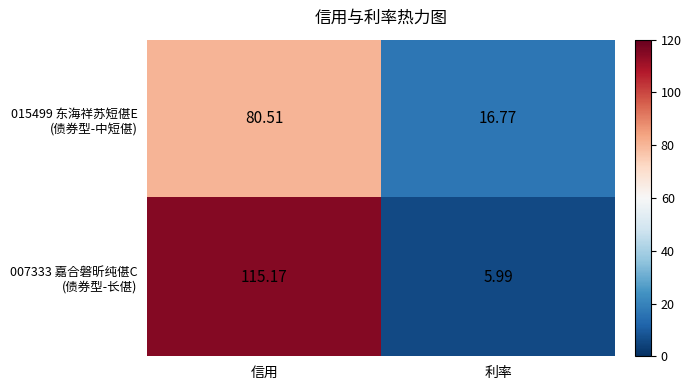

At which category is the sum across all series the highest?

信用